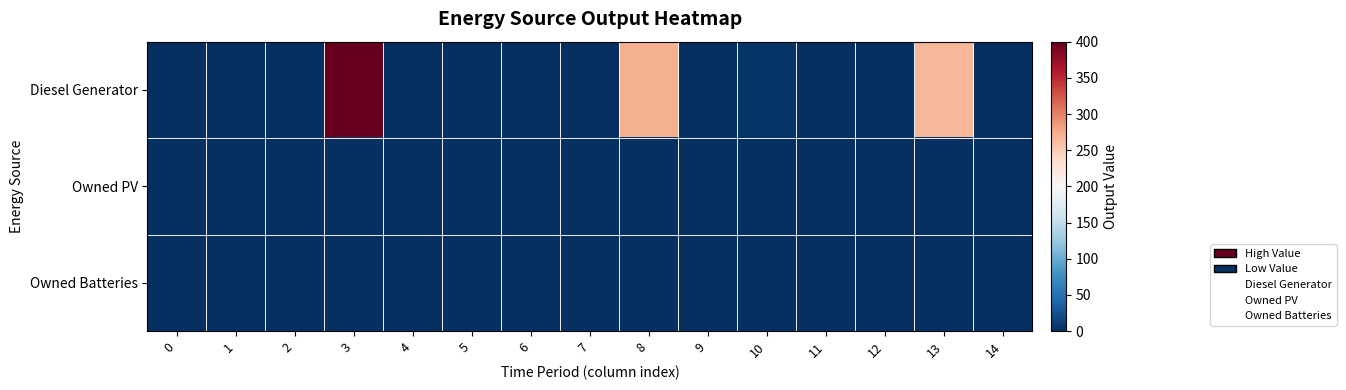

Reading right to left, extract all data points from this chart.

Diesel Generator: 14=0	13=267	12=0	11=0	10=4	9=0	8=271	7=0	6=0	5=0	4=0	3=400	2=0	1=0	0=0
Owned PV: 14=0	13=0	12=0	11=0	10=0	9=0	8=0	7=0	6=0	5=0	4=0	3=0	2=0	1=0	0=0
Owned Batteries: 14=0	13=0	12=0	11=0	10=0	9=0	8=0	7=0	6=0	5=0	4=0	3=0	2=0	1=0	0=0